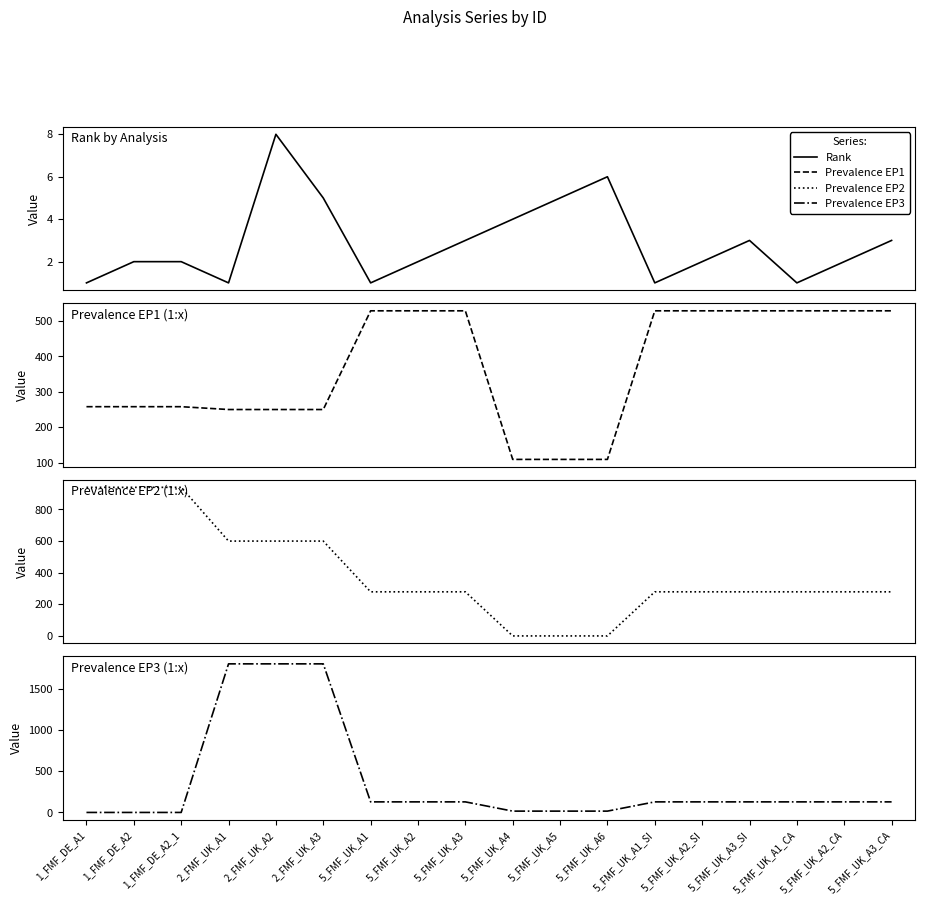

Where is Prevalence EP3 nearest to the value 900?

5_FMF_UK_A1